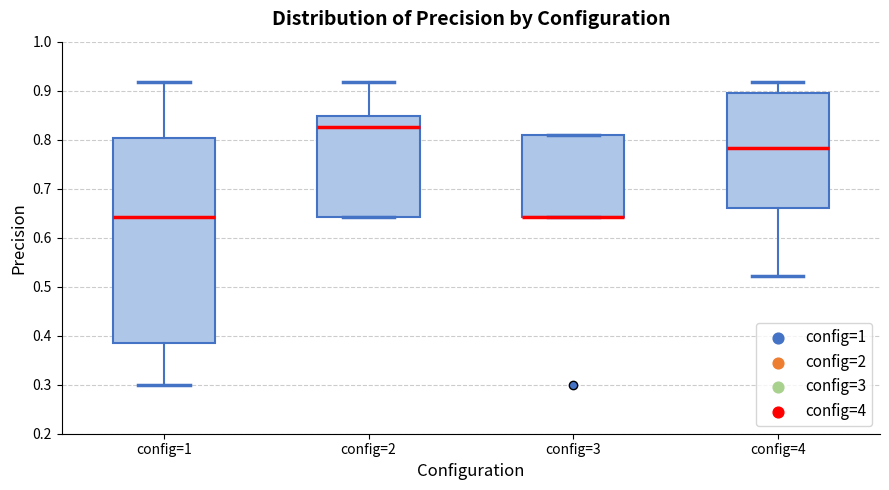

Comparing the boxes themselves (not the whiskers), which one is the tallest?

config=1